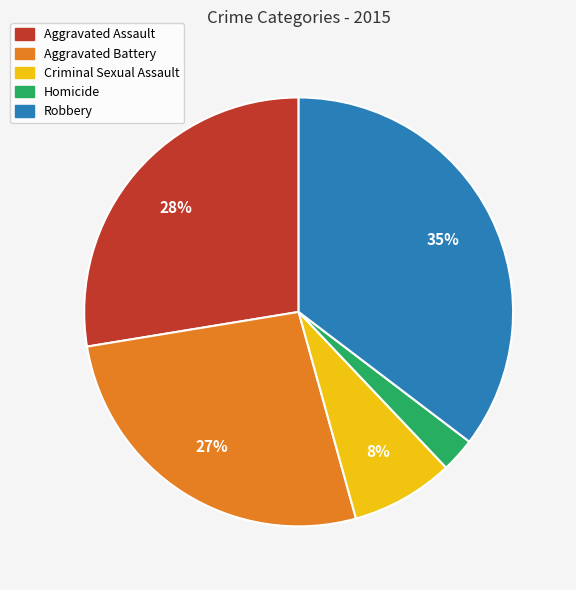

What is the largest slice in the pie chart?

Robbery